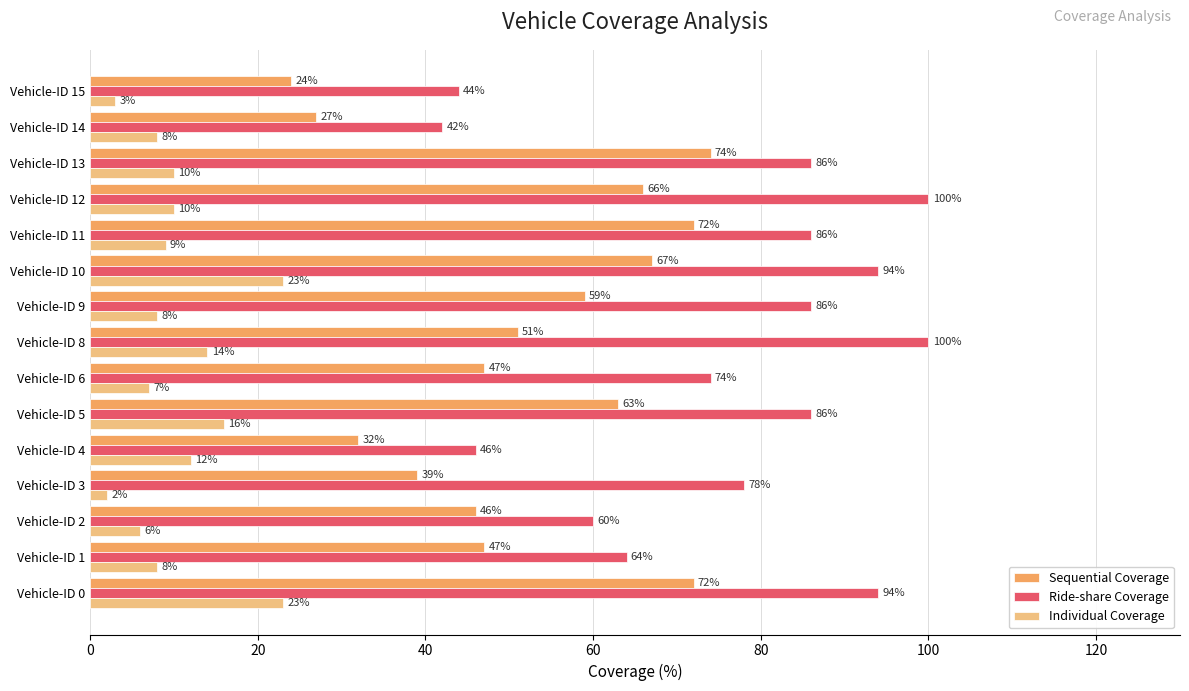

At which label is Individual Coverage closest to 12?

Vehicle-ID 4